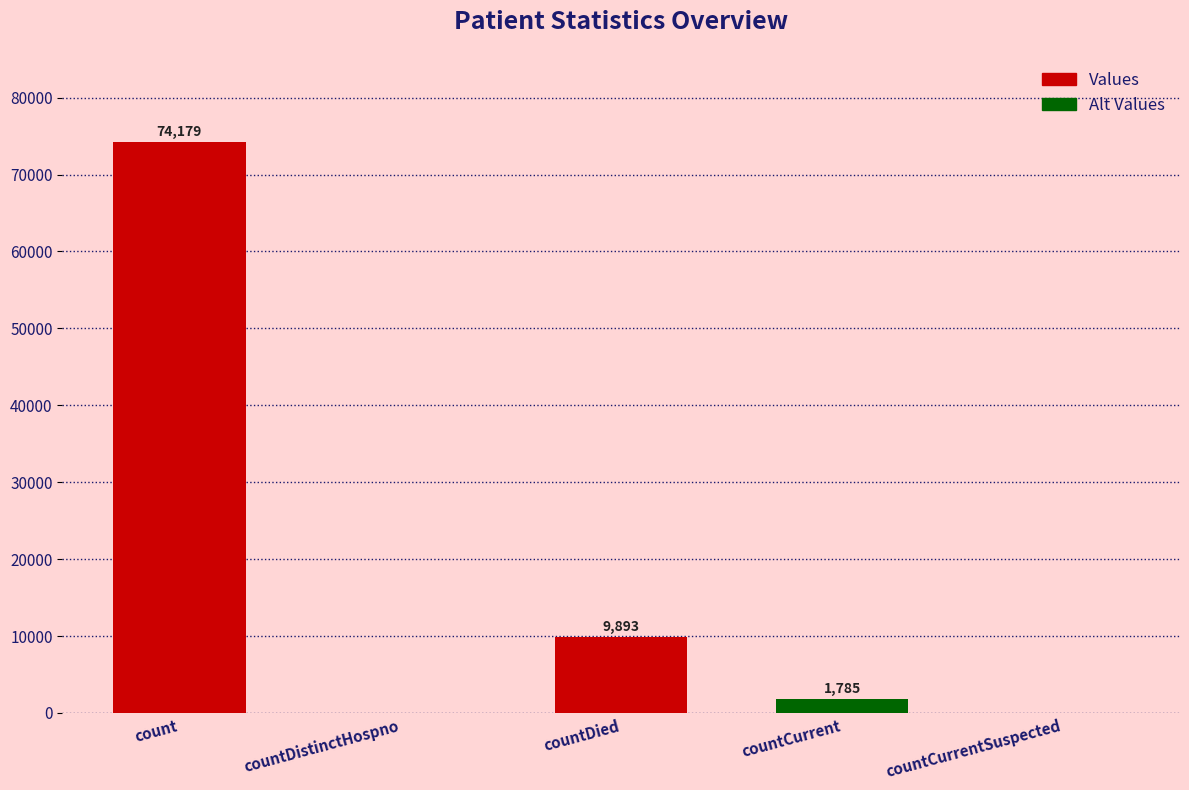

Reading left to right, list all the values displayed in this chart.

count=74179	countDistinctHospno=0	countDied=9893	countCurrent=1785	countCurrentSuspected=0